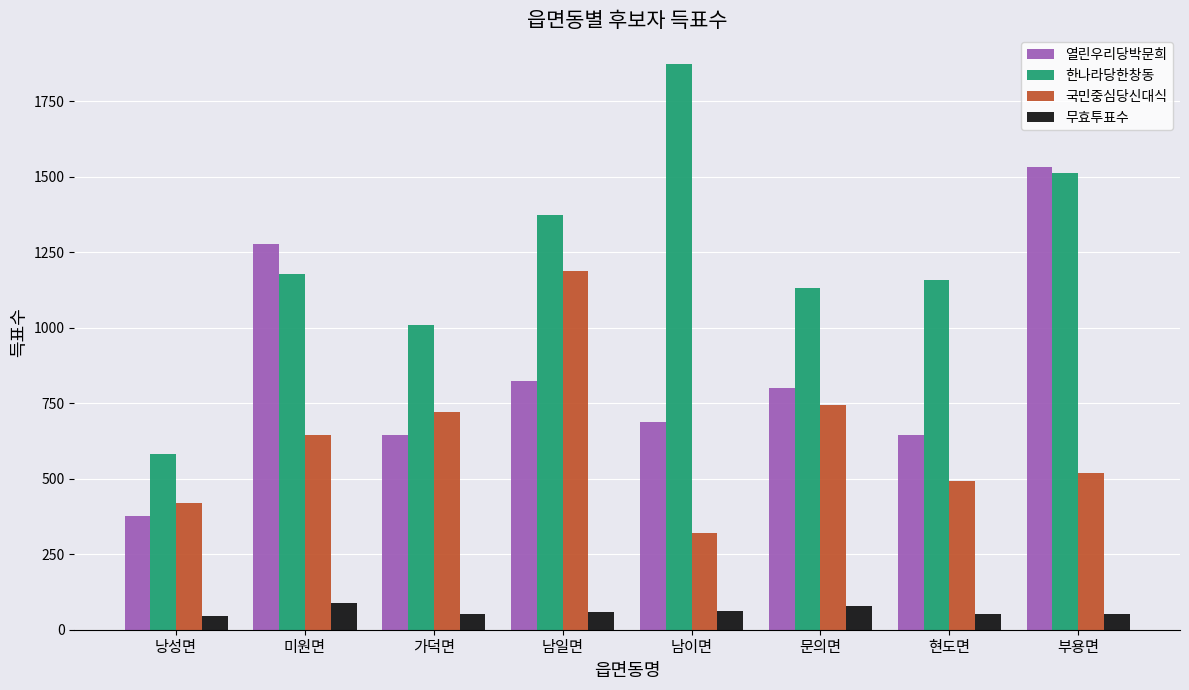

What is the sum of all 열린우리당박문희 values?

6789